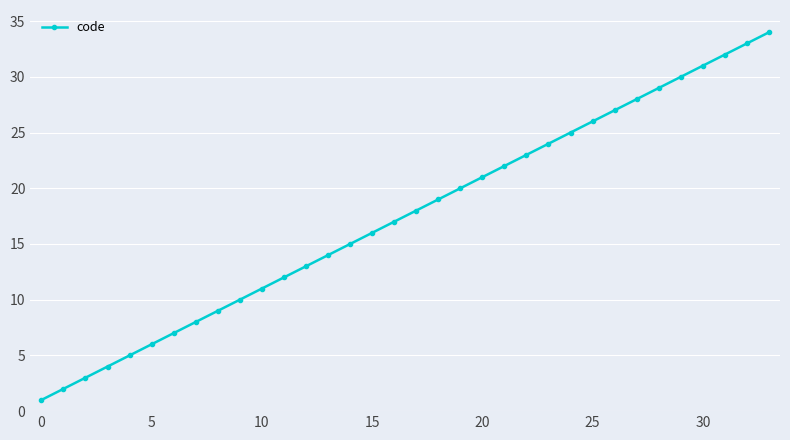

What is the sum of all values?

595